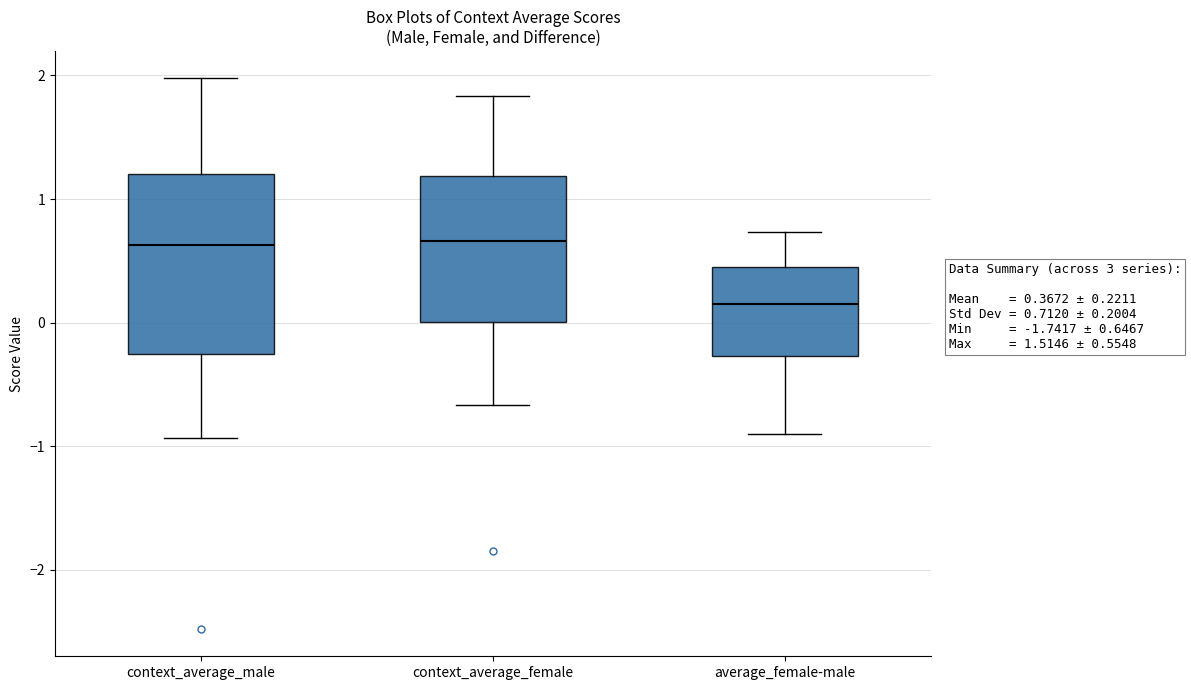

Which box has the lowest median line?

average_female-male